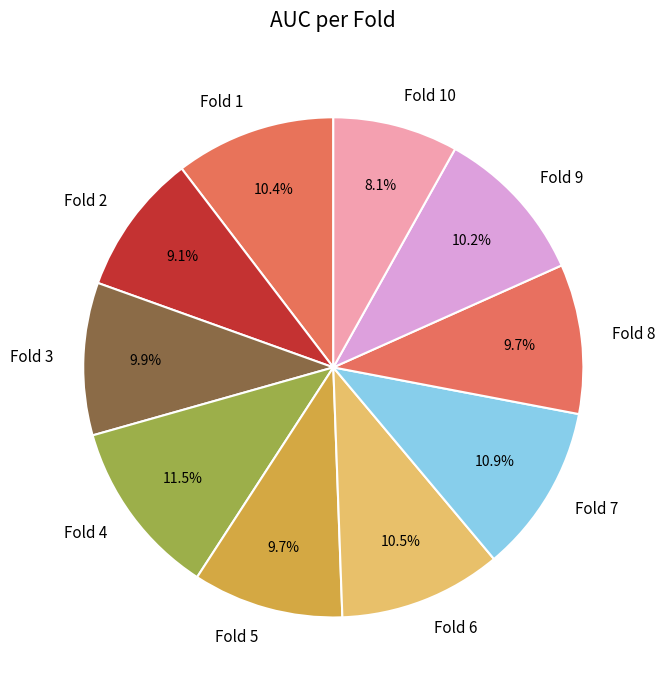

Is it true that Fold 2 is 9% of the pie?

True